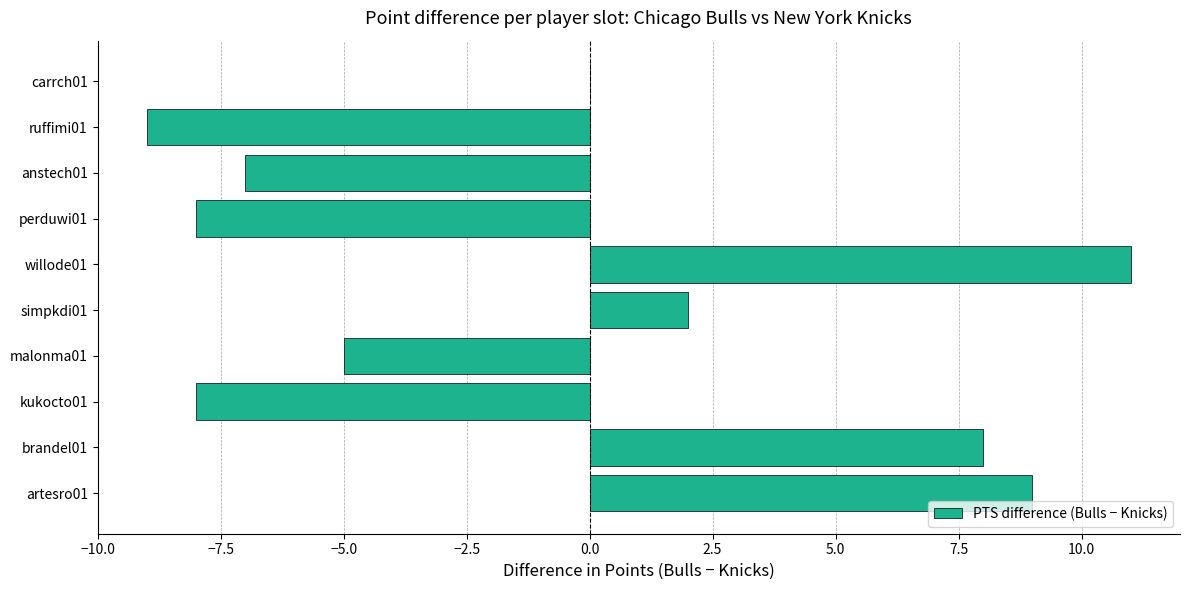

What is the maximum value shown in the chart?

11